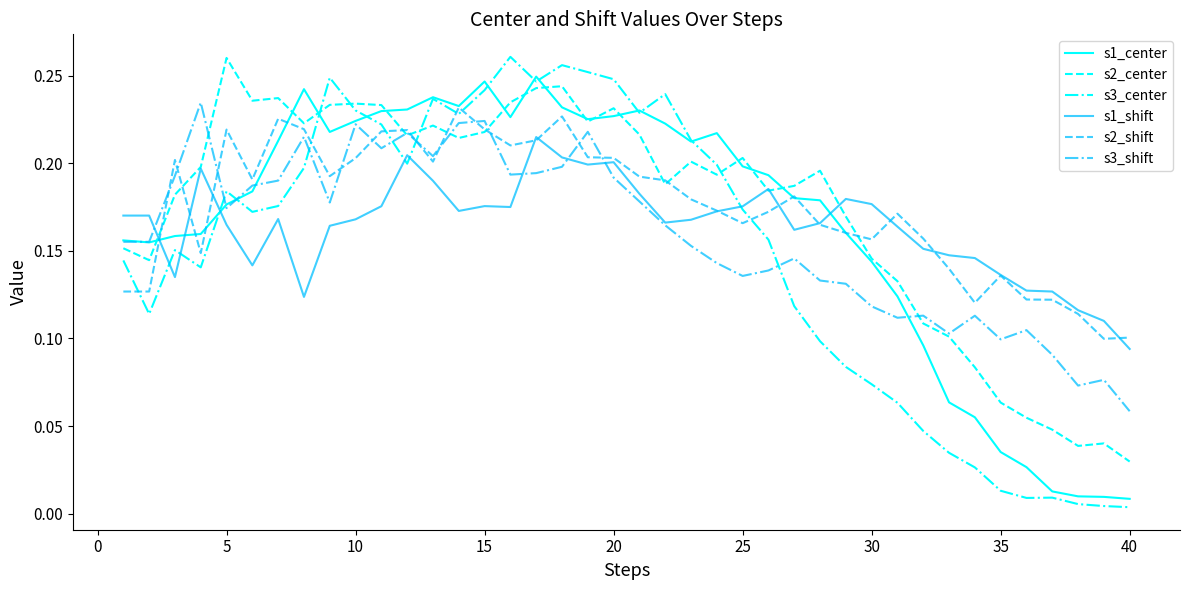

Which series has the largest range (max minus min)?

s3_center